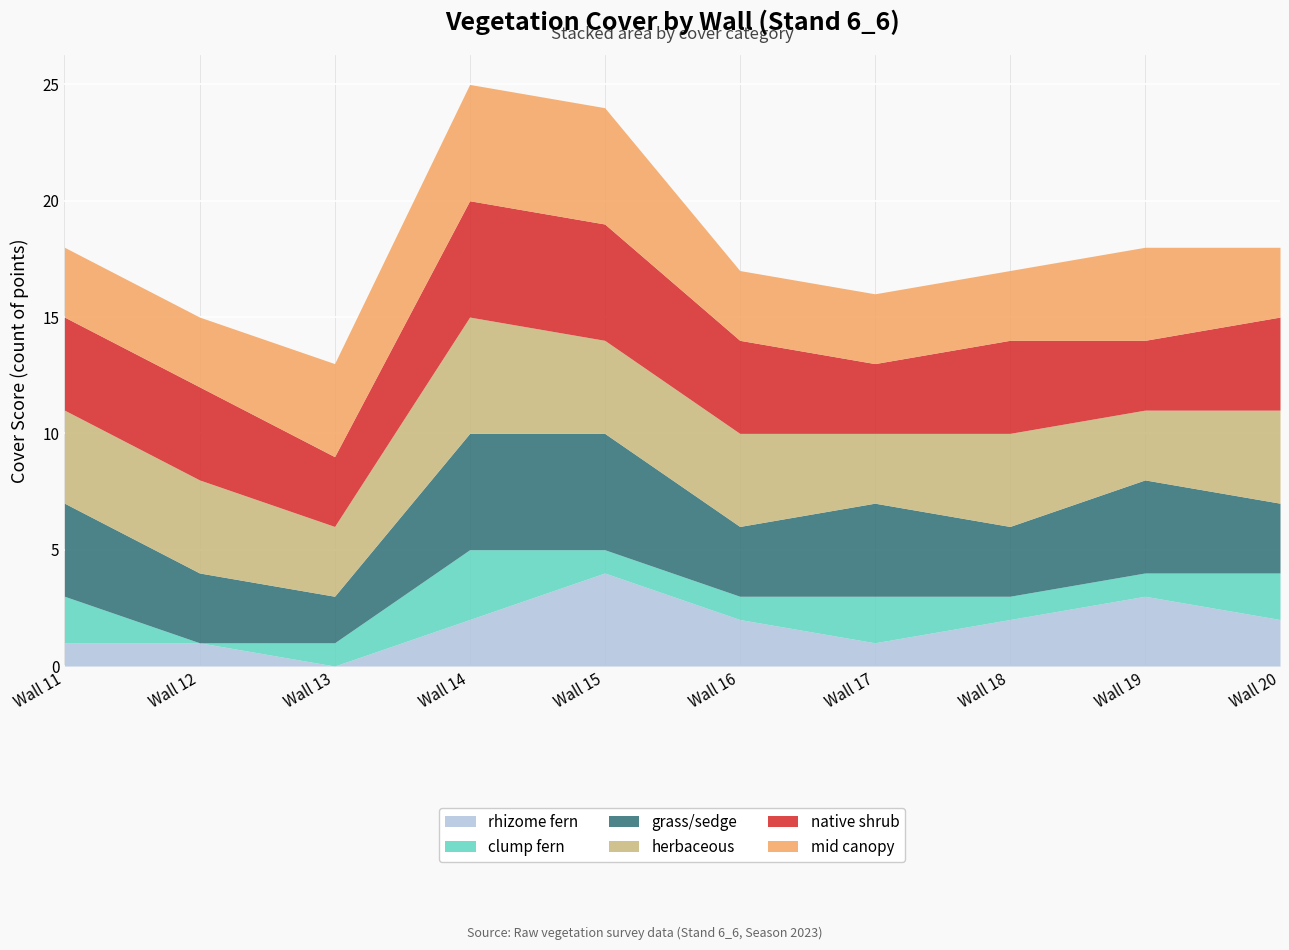

Between Wall 15 and Wall 19, which series saw the biggest shift?

native shrub